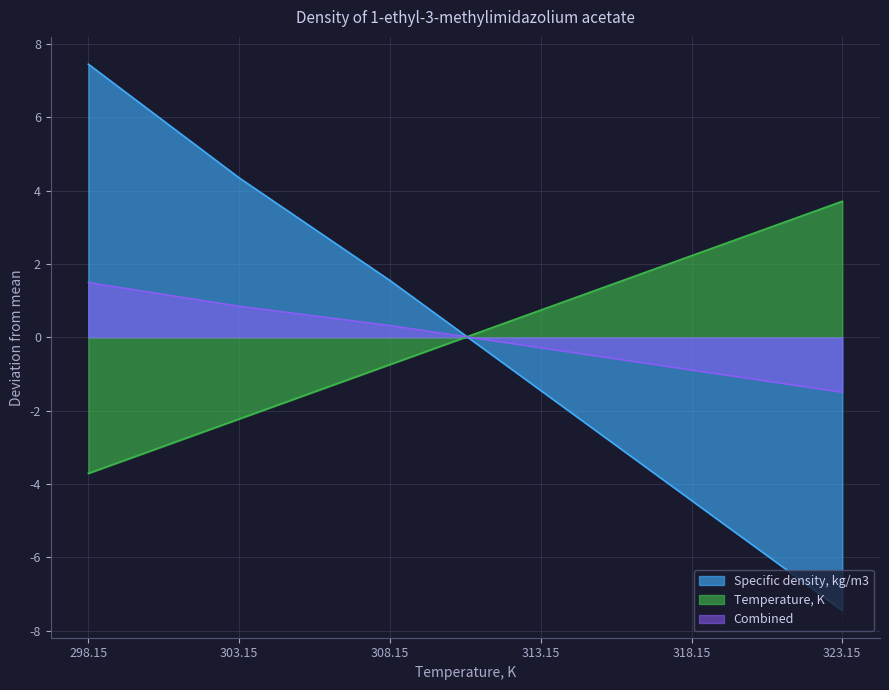

Is it true that Temperature, K equals -3.7 at 298.15?

True